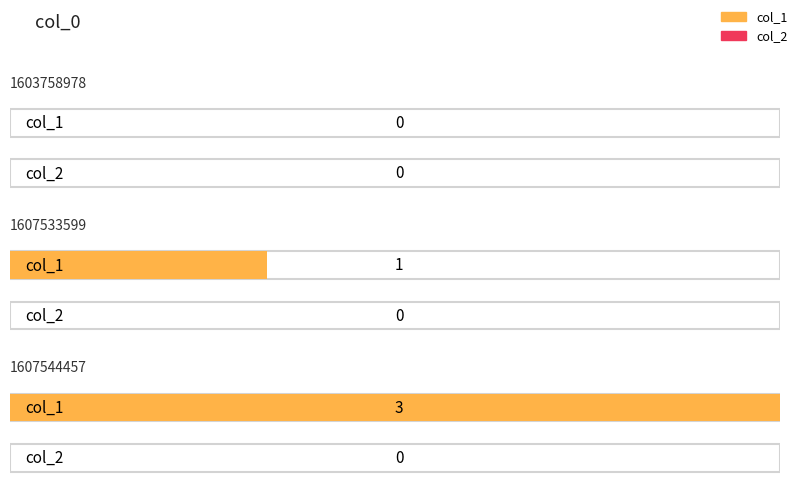

The value of col_1 at 1607544457 is 3. True or false?

True